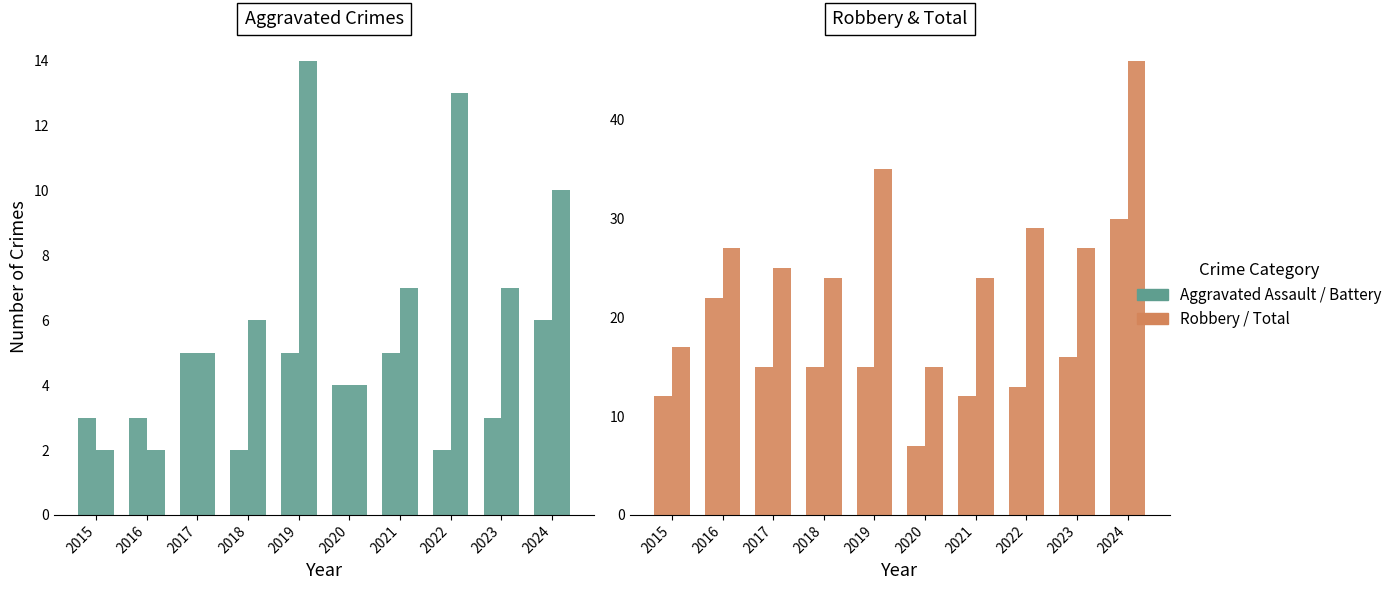

What is the sum of the Total values at 2023 and 2021?

51